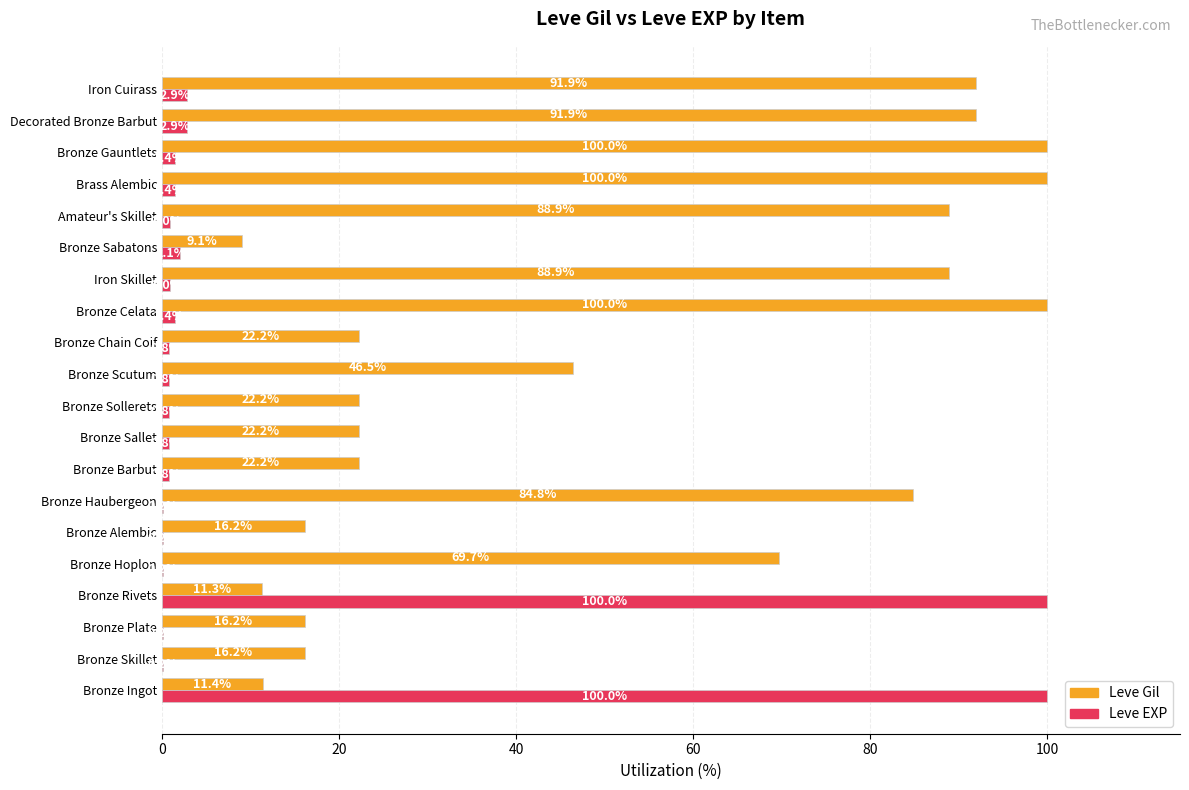

What is the highest value of the Leve EXP series?

100.0